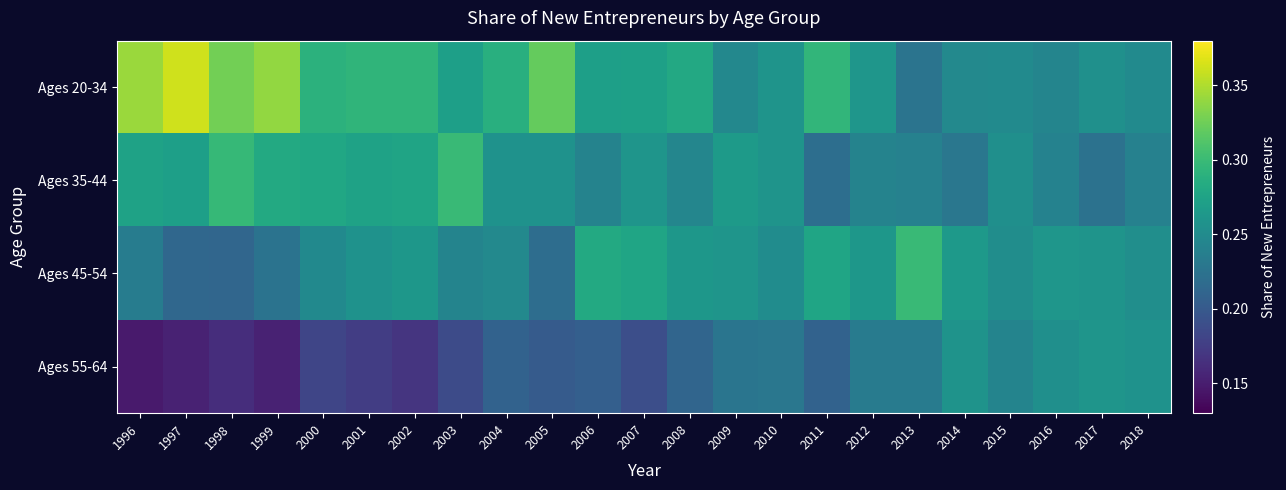

What is the difference between the highest and lowest values at 2007?

0.1